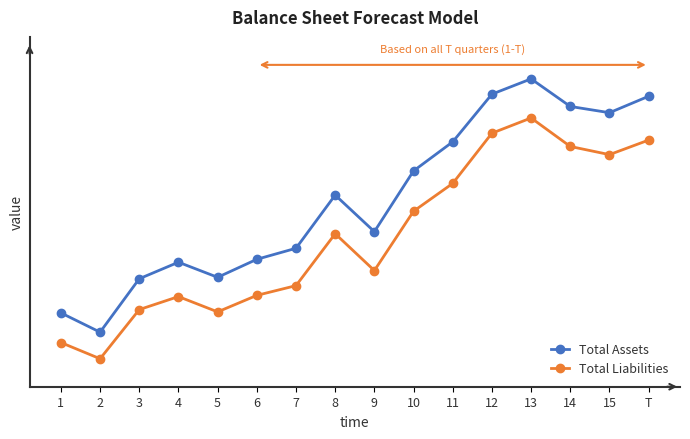

What are all the series names shown in the legend?

Total Assets, Total Liabilities